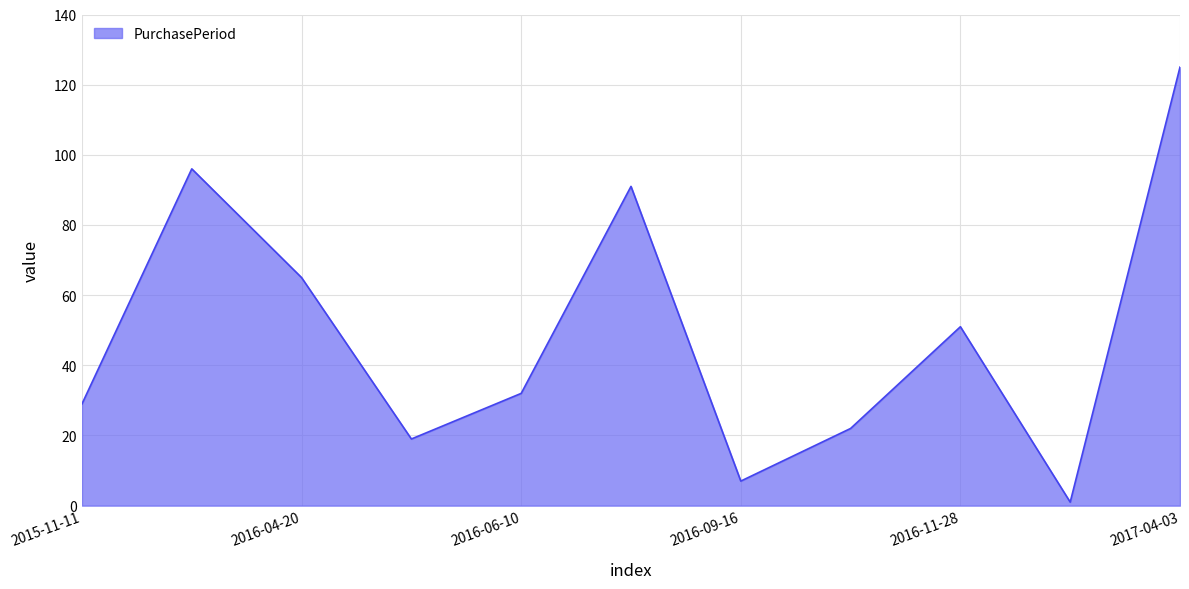

What is the difference between the maximum and minimum values?

124